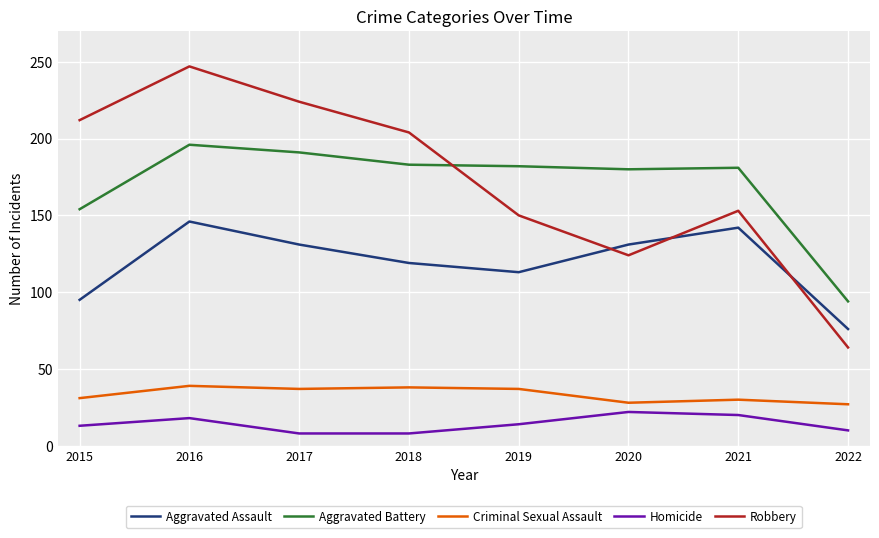

Which series has the widest spread of values?

Robbery